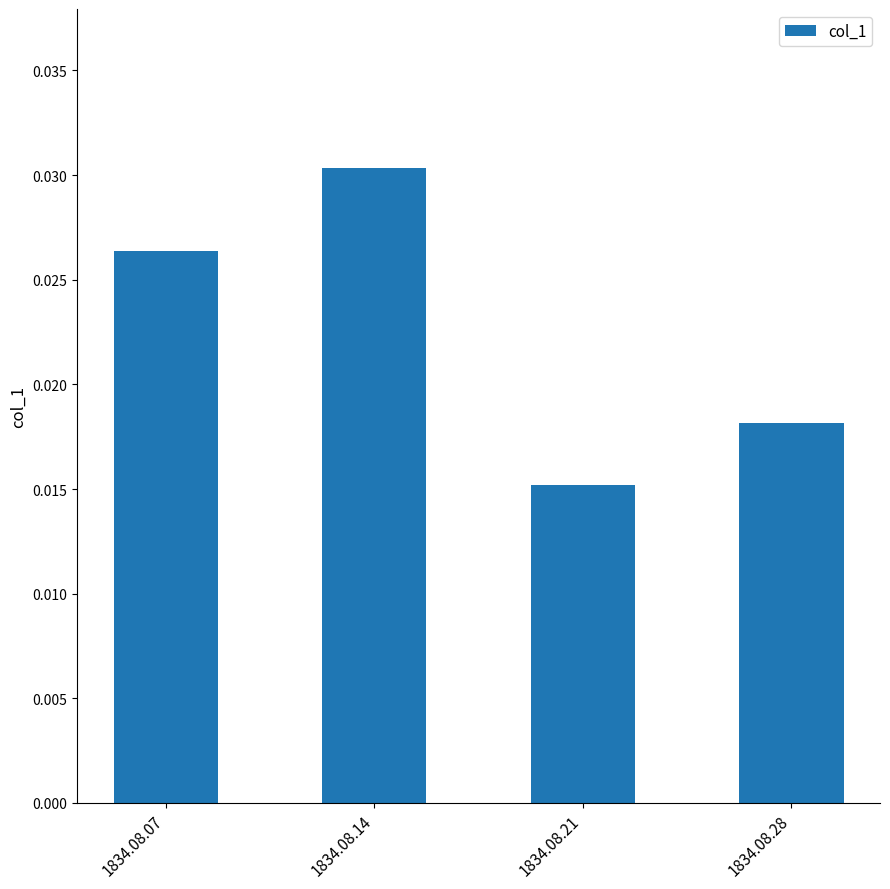

At which label is the value closest to 0?

1834.08.21